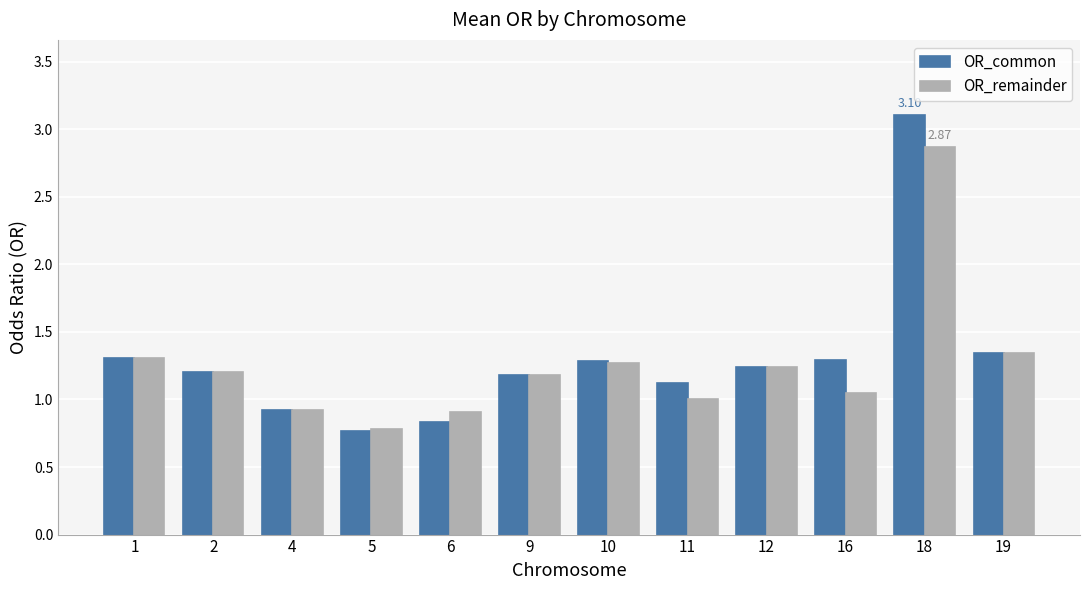

What is the spread (max minus min) of values at 11?

0.1